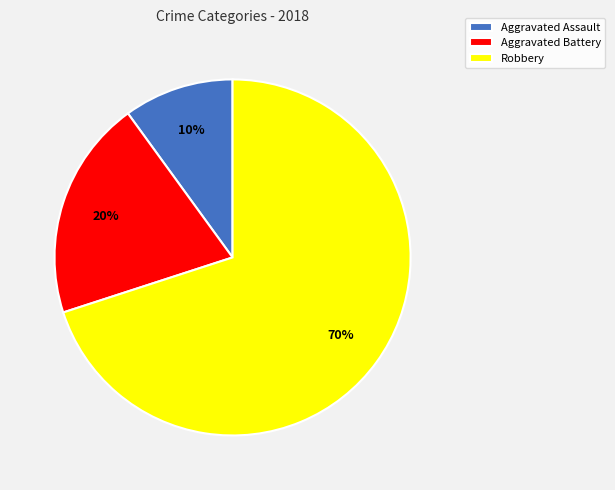

How many segments does this pie chart have?

3